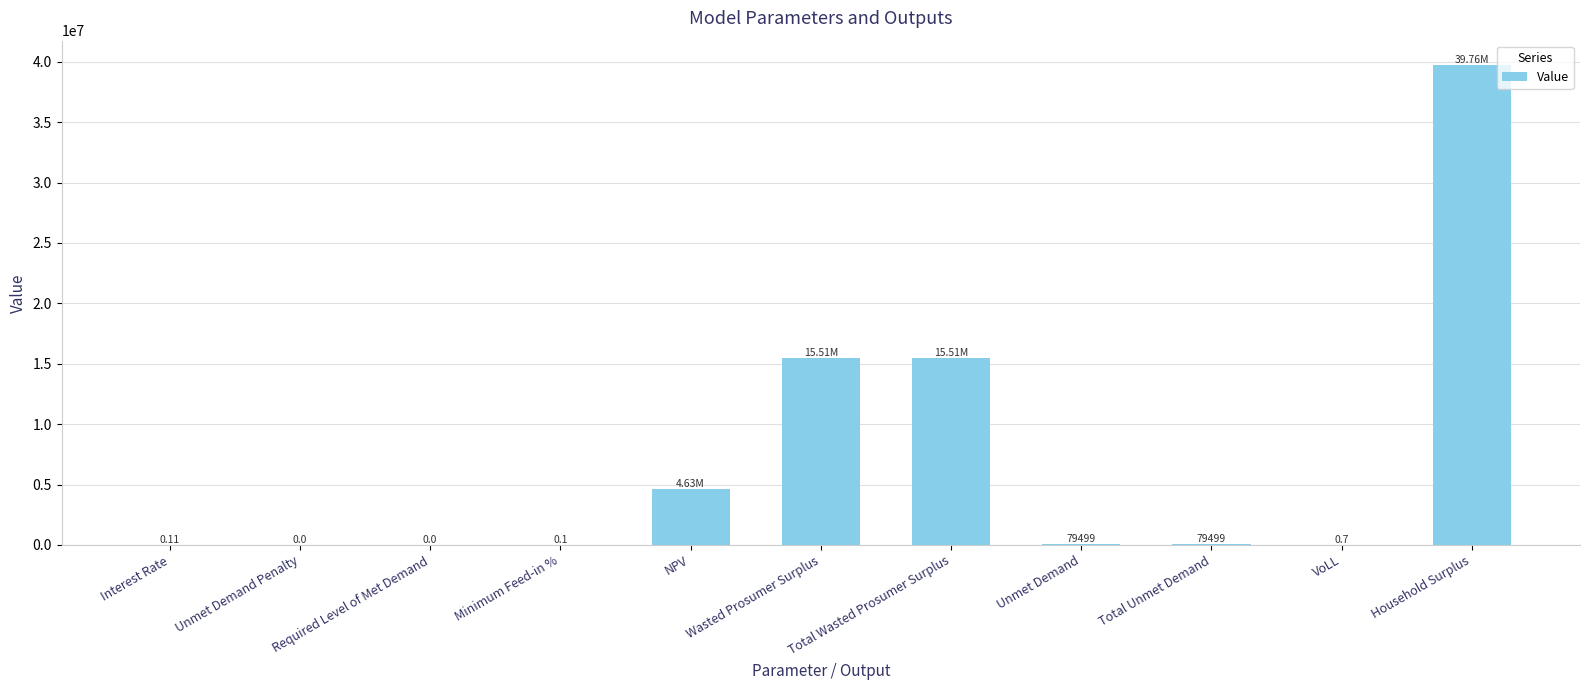

The chart shows a value of 39757308.3 at Household Surplus. True or false?

True